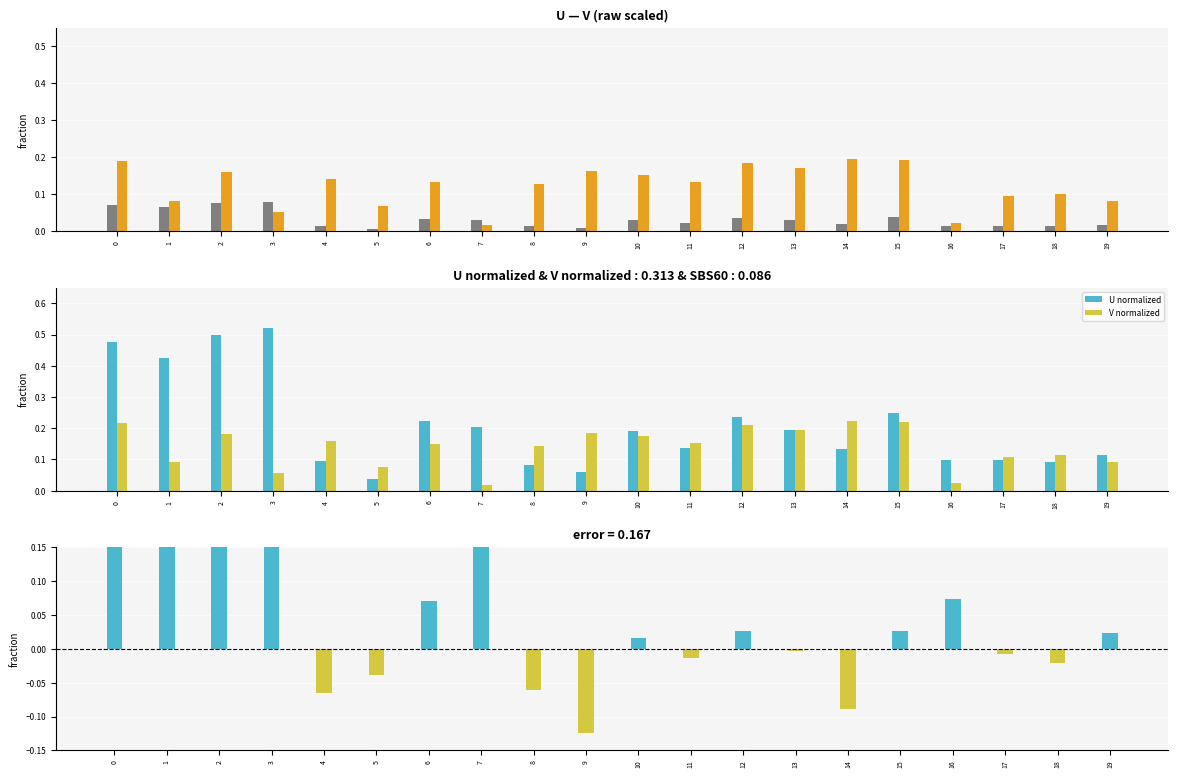

List the series in order of their peak value, lowest first.

U, V, V normalized, U norm - V norm, U normalized